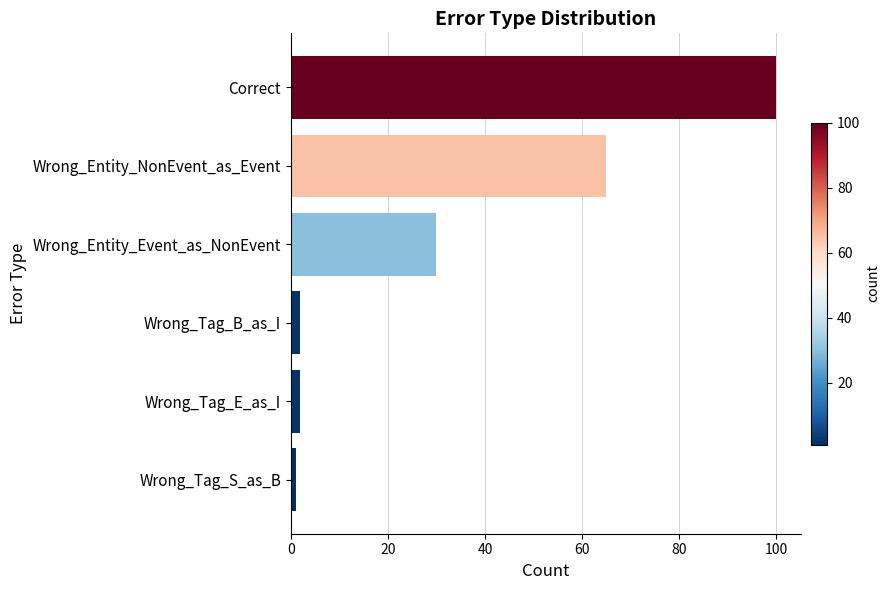

Reading top to bottom, what are all the values shown in this chart?

Correct=100	Wrong_Entity_NonEvent_as_Event=65	Wrong_Entity_Event_as_NonEvent=30	Wrong_Tag_B_as_I=2	Wrong_Tag_E_as_I=2	Wrong_Tag_S_as_B=1